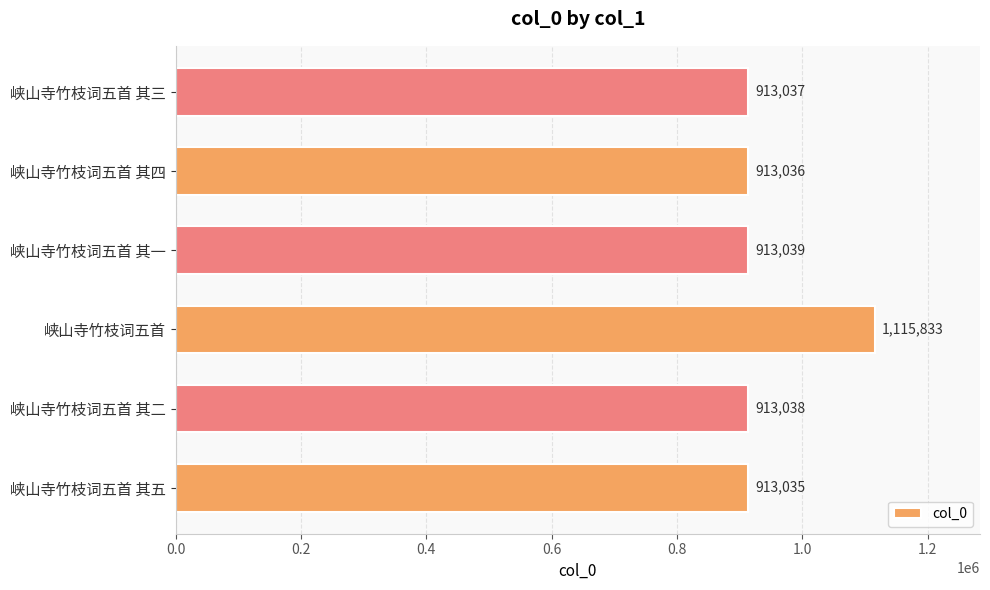

Which has a higher value, 峡山寺竹枝词五首 其一 or 峡山寺竹枝词五首 其三?

峡山寺竹枝词五首 其一